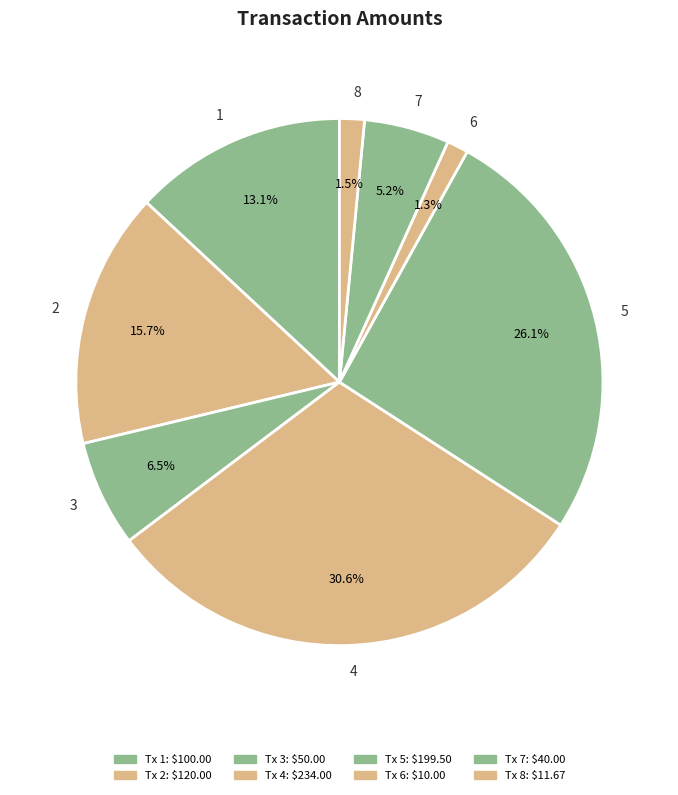

To the nearest percent, what percentage of the pie is 7?

5%